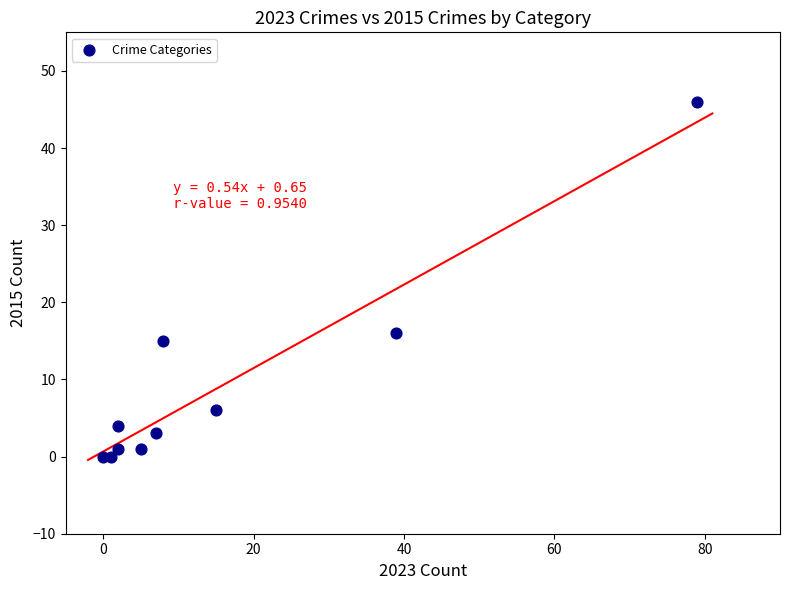

What is the average Y value?

9